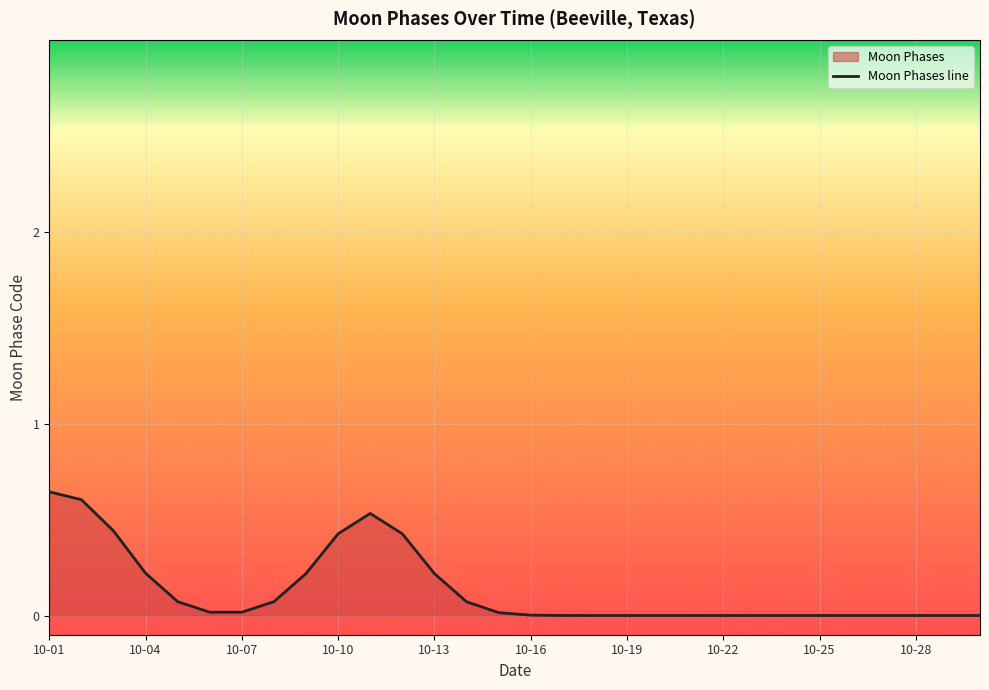

The value at 10-10 is 0.7. True or false?

False